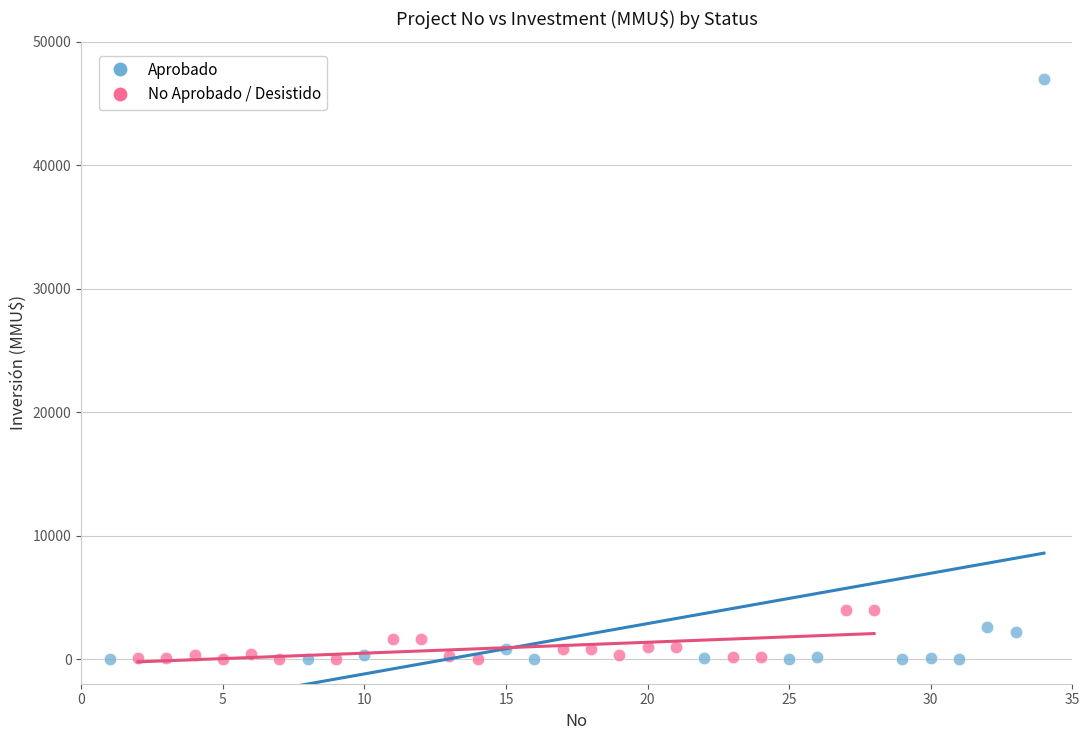

Which series reaches the maximum Y coordinate?

Aprobado